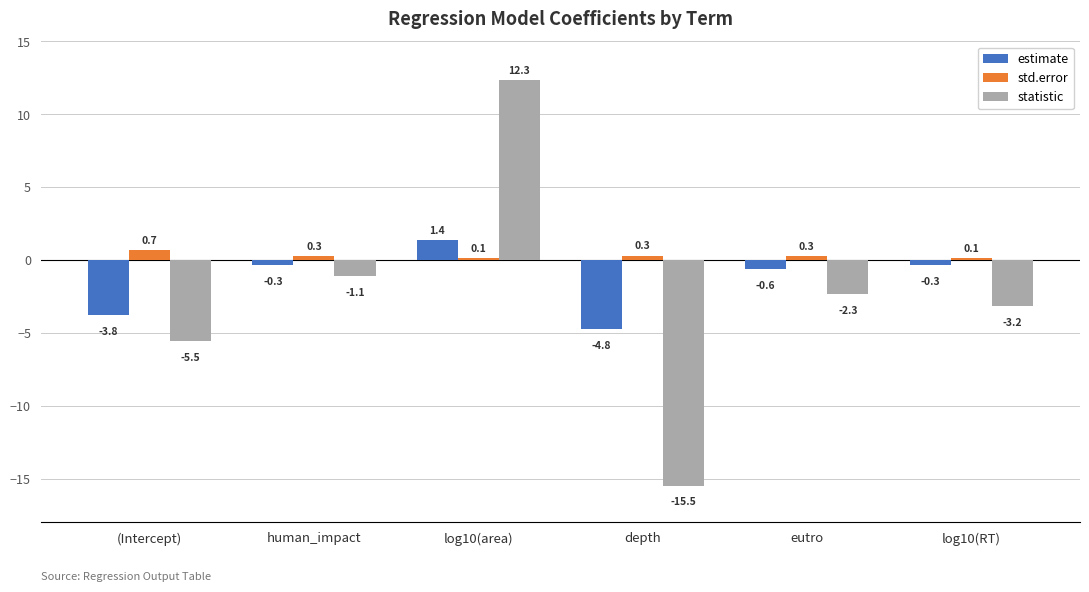

How many values in estimate are below zero?

5